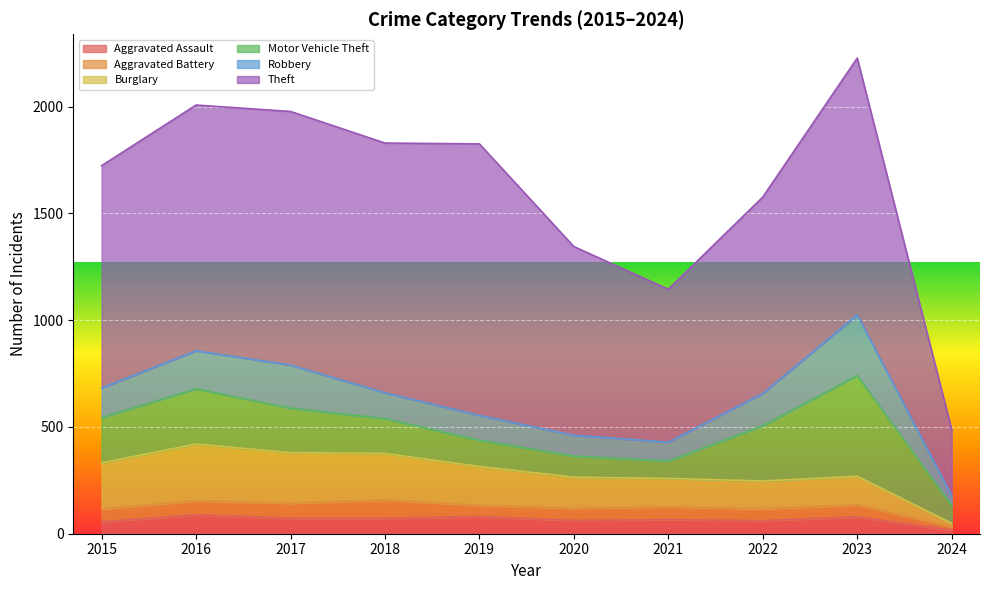

What is the value of the Robbery point at the 6th from the left?

97